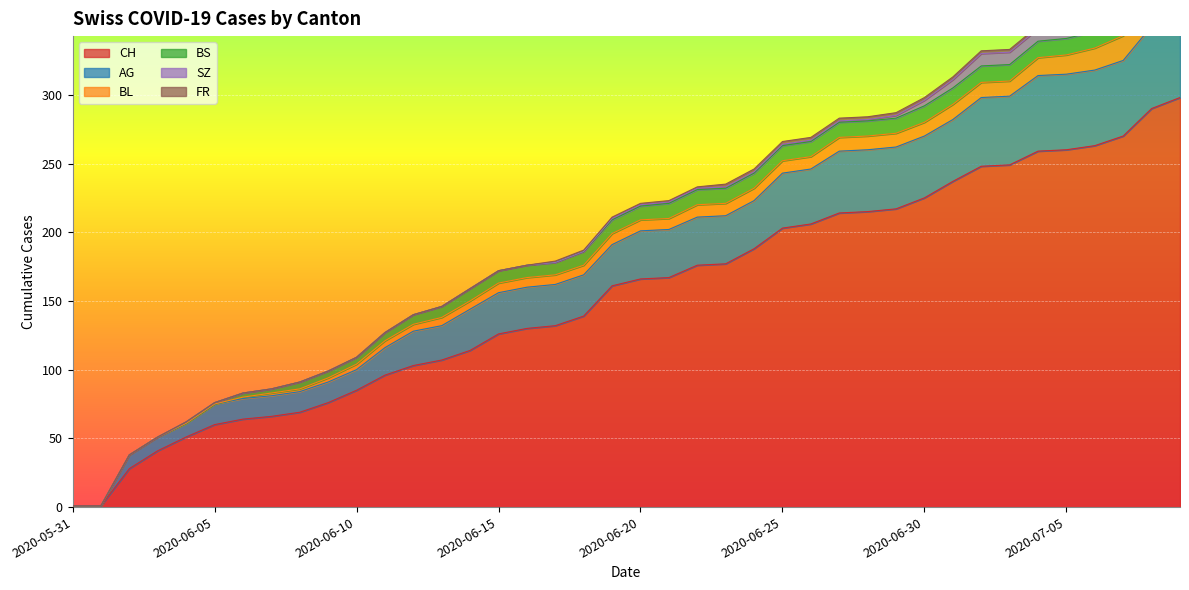

How many values in the CH series exceed 166?

19